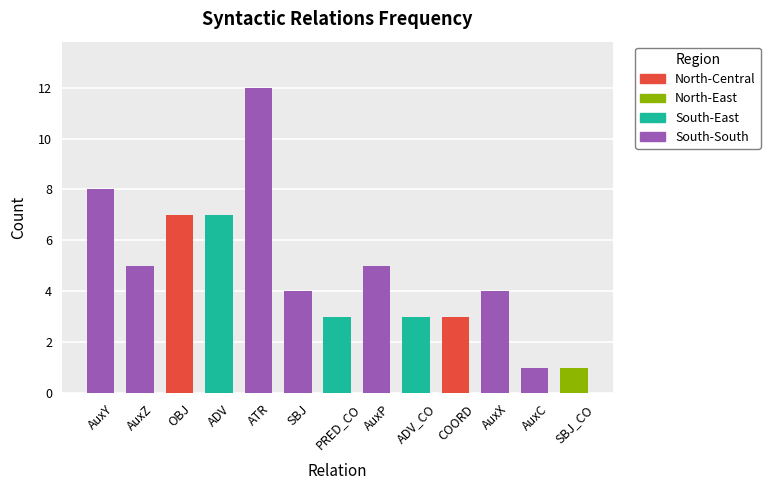

The chart shows a value of 4 at AuxX. True or false?

True